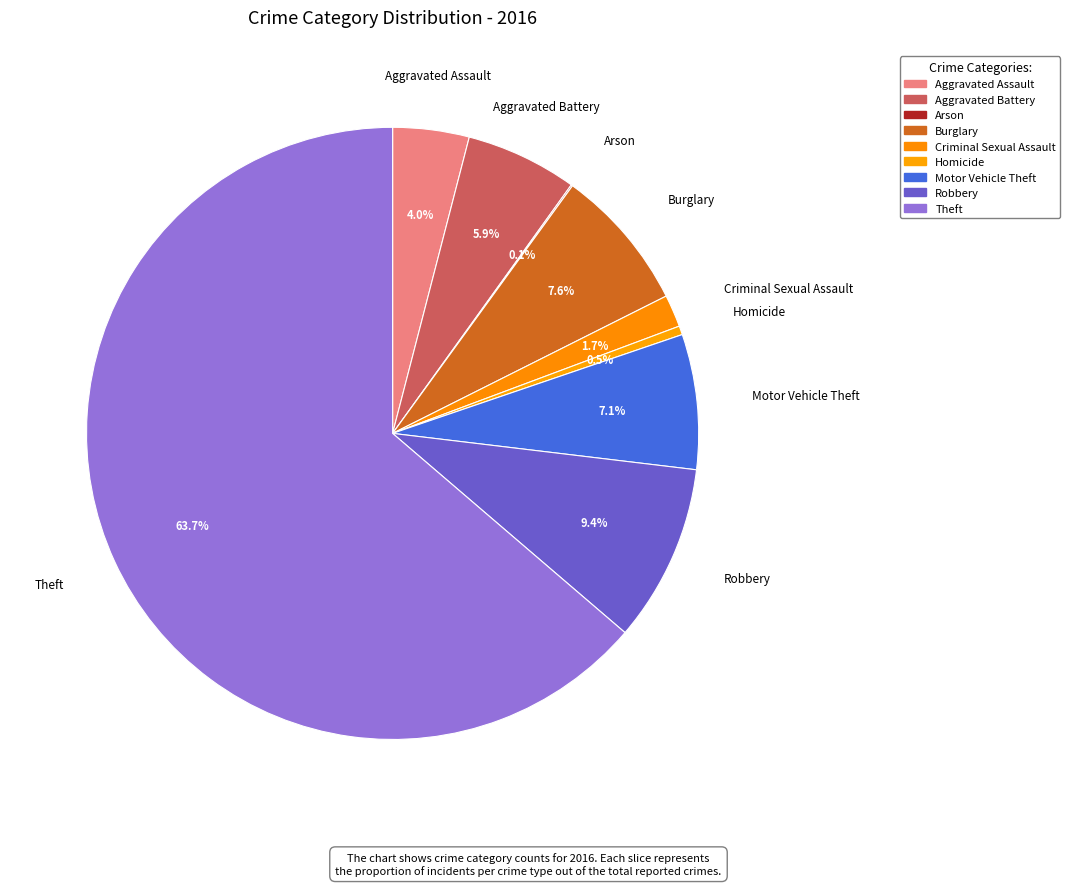

Which category accounts for the majority?

Theft